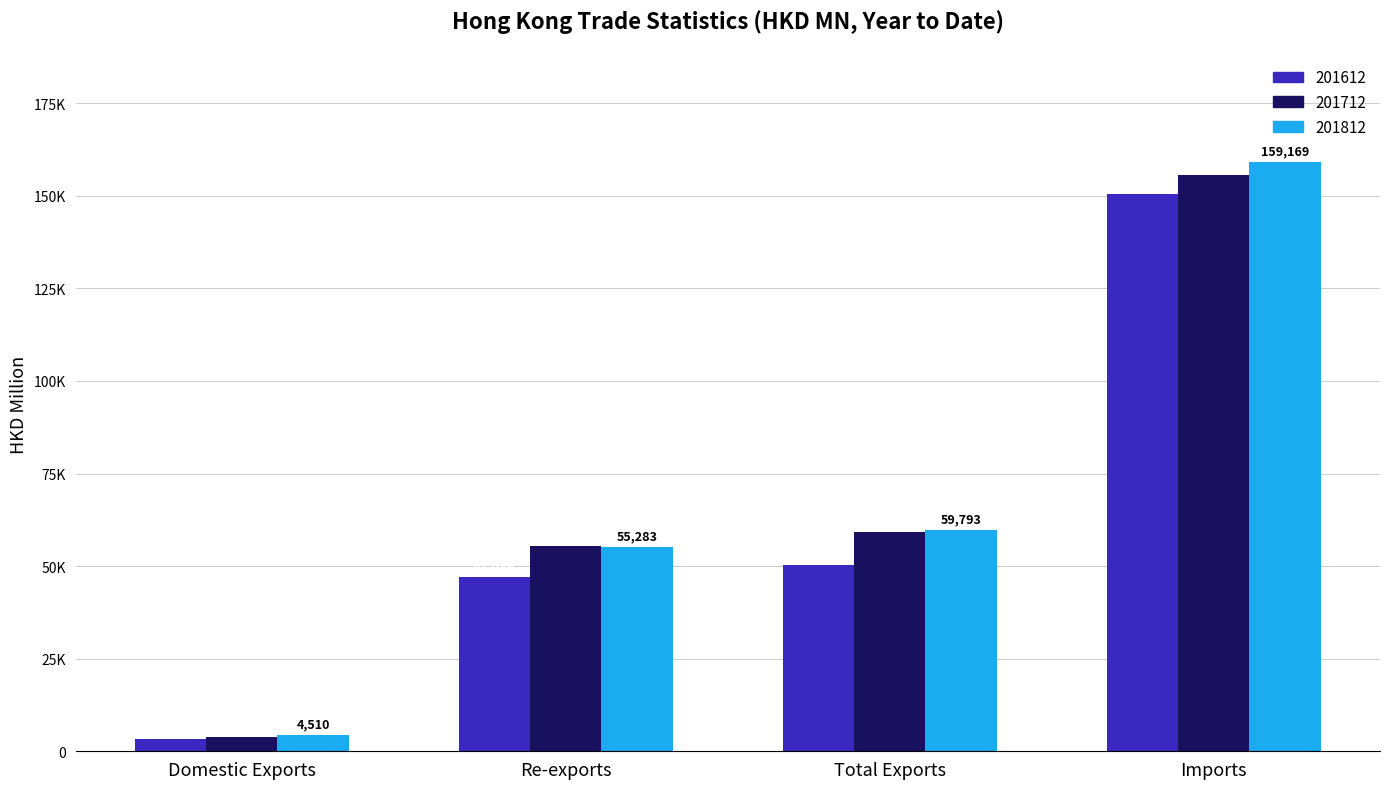

Where does the 201812 series first go above 59792?

Total Exports